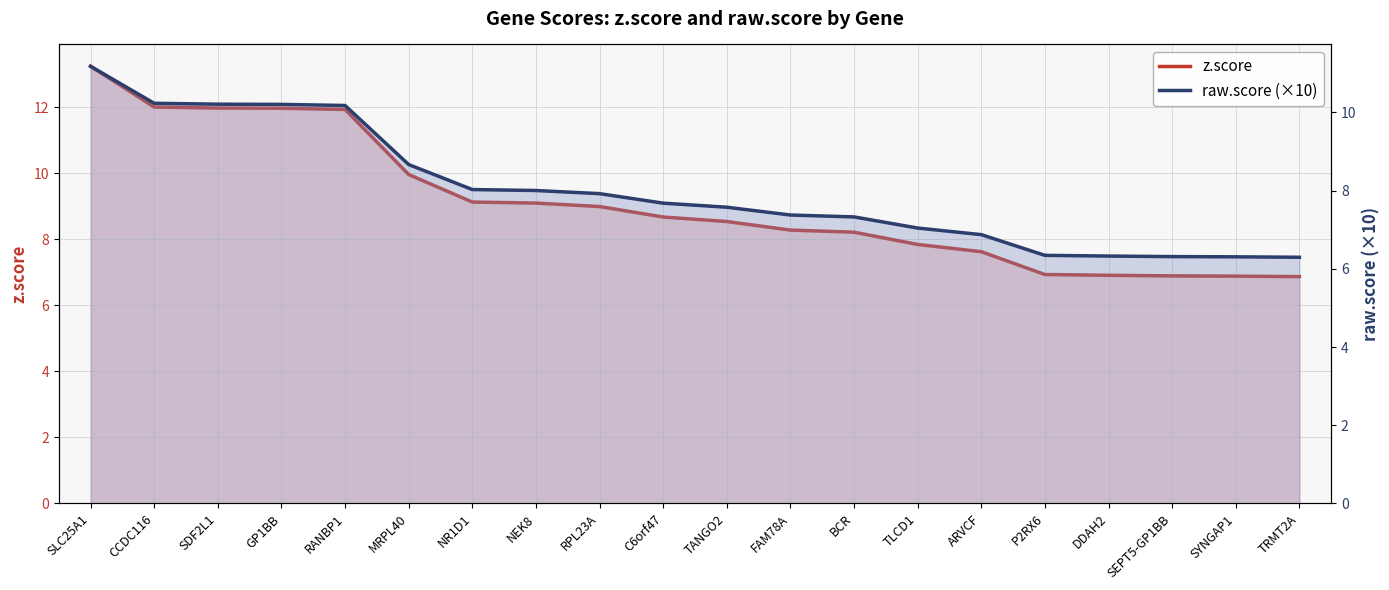

True or false: z.score and raw.score (×10) cross at least once.

False